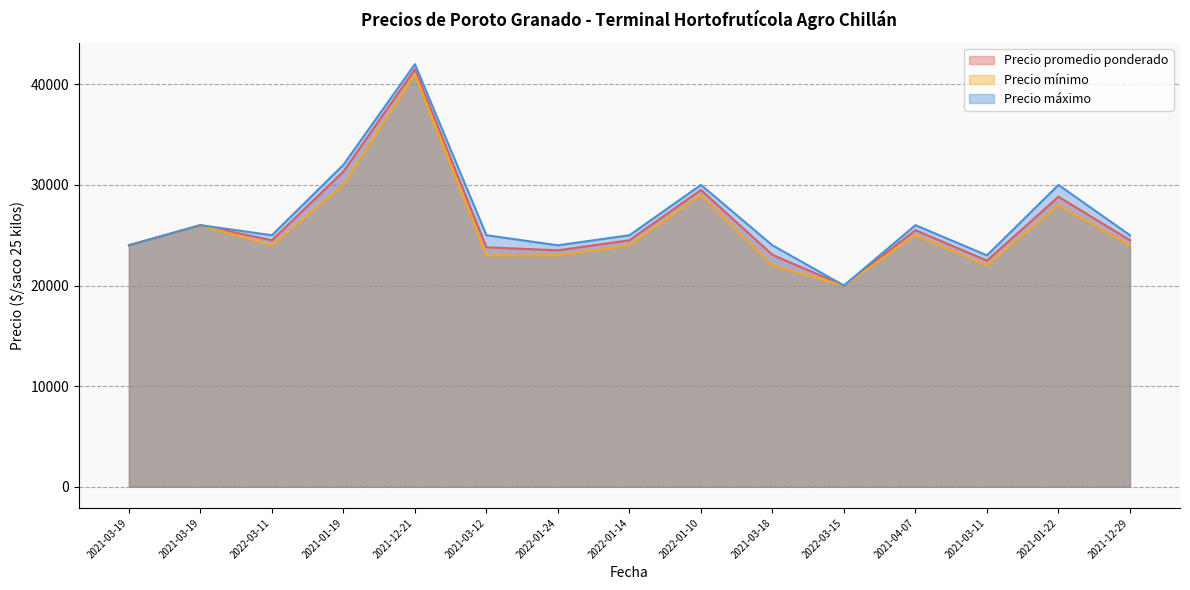

Which series changed the most between 2021-12-21 and 2022-01-24?

Precio promedio ponderado